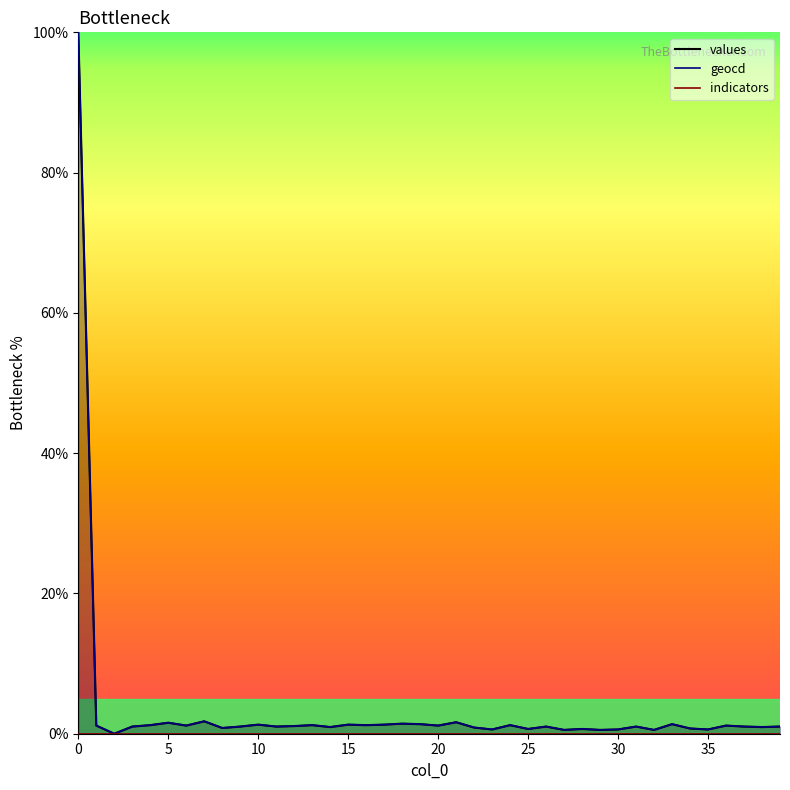

Which series changed the most between 29 and 38?

geocd